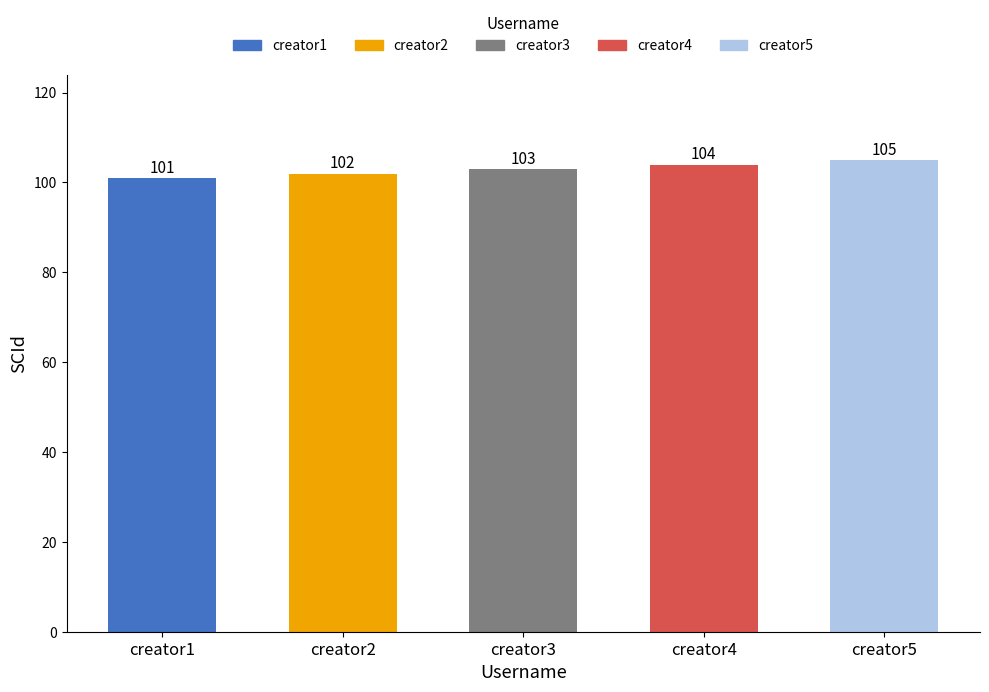

Does the chart contain stacked bars?

No